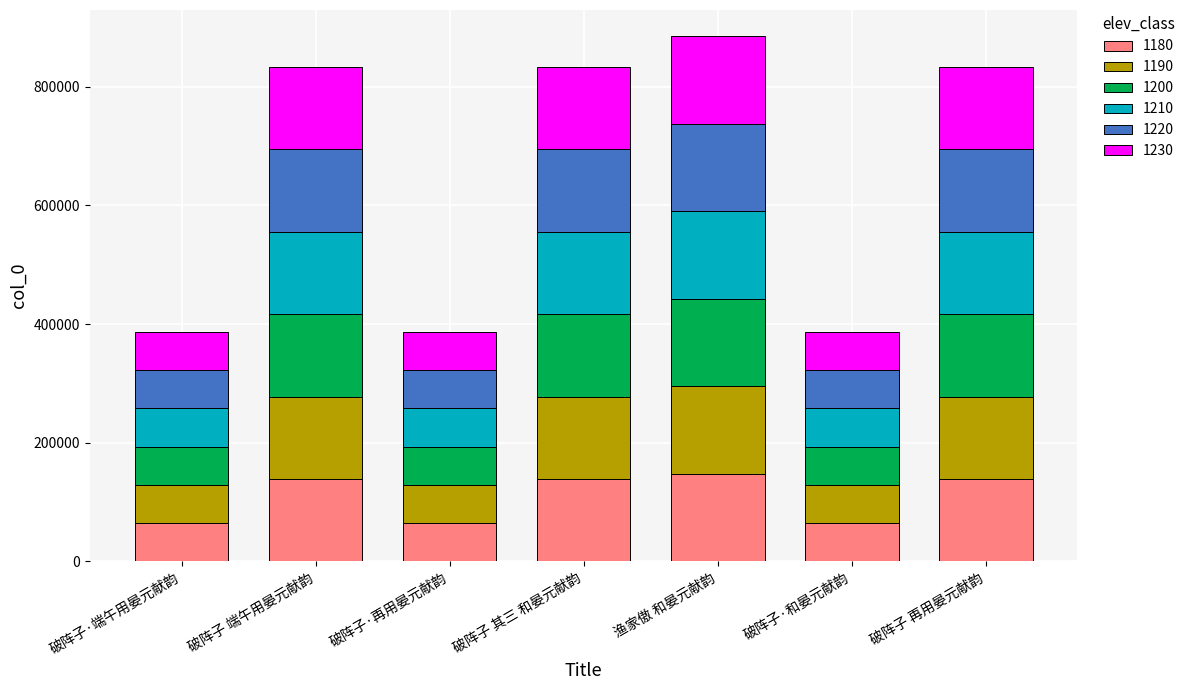

True or false: 1180 has a value of 147546.0 at 渔家傲 和晏元献韵.

True